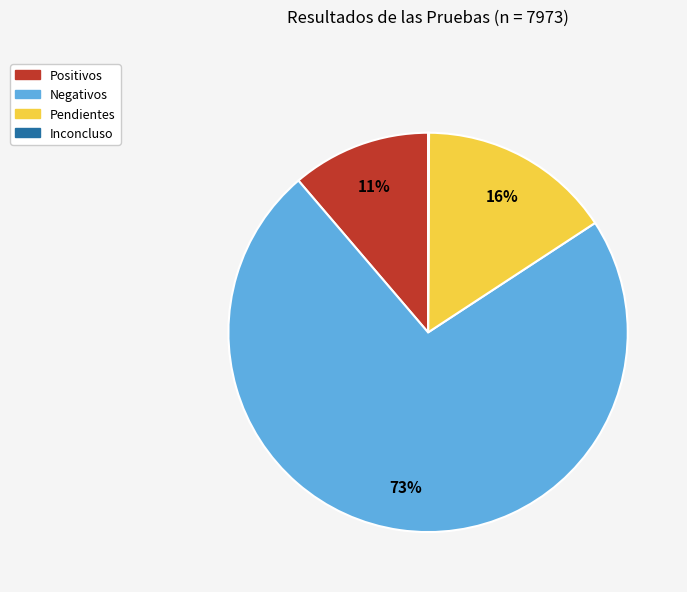

To the nearest percent, what percentage of the pie is Negativos?

73%